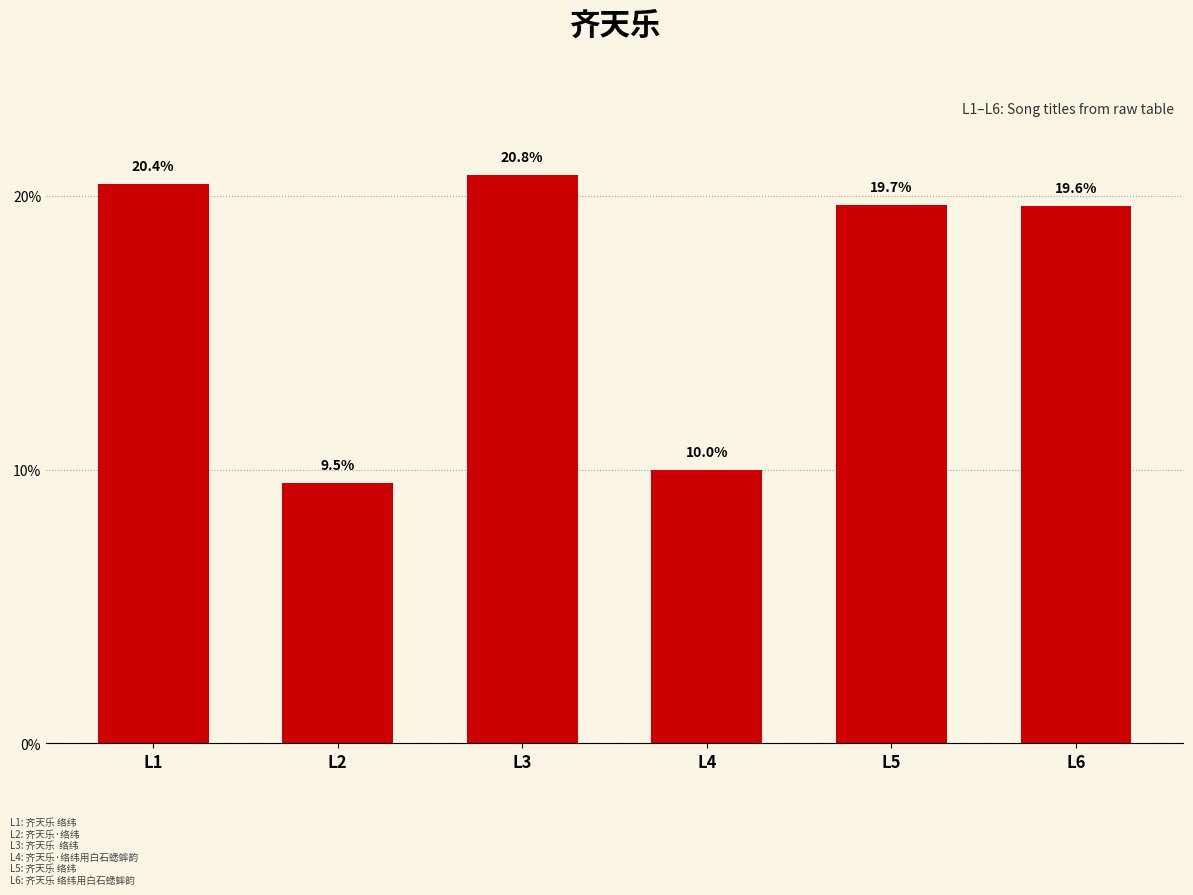

The value at L6 is 19.6. True or false?

True